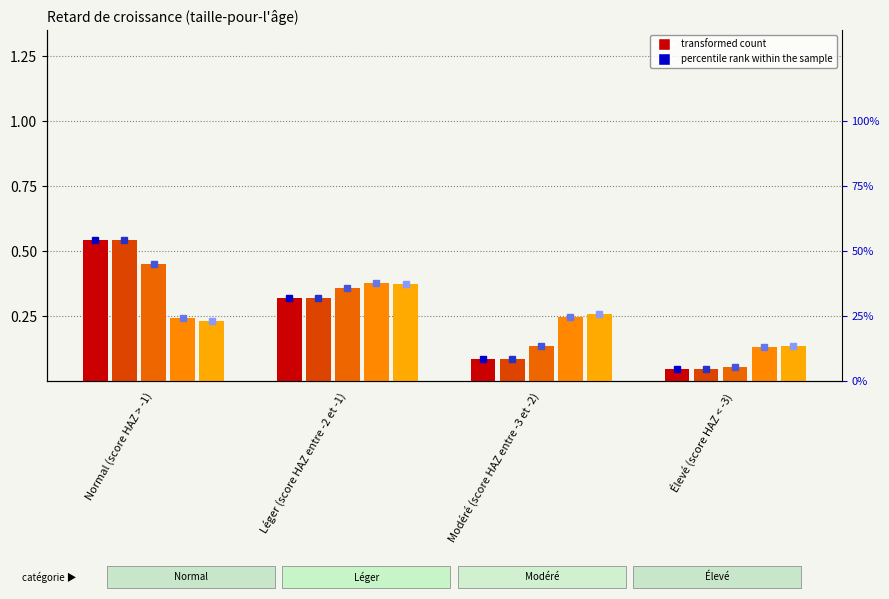

Between Élevé (score HAZ < -3) and Léger (score HAZ entre -2 et -1), which is larger?

Léger (score HAZ entre -2 et -1)